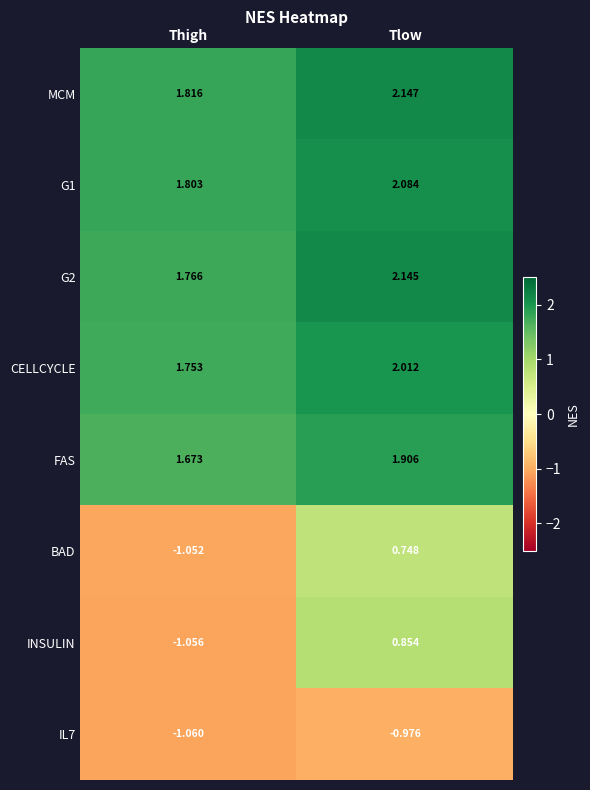

Which series has the largest total across all categories?

MCM